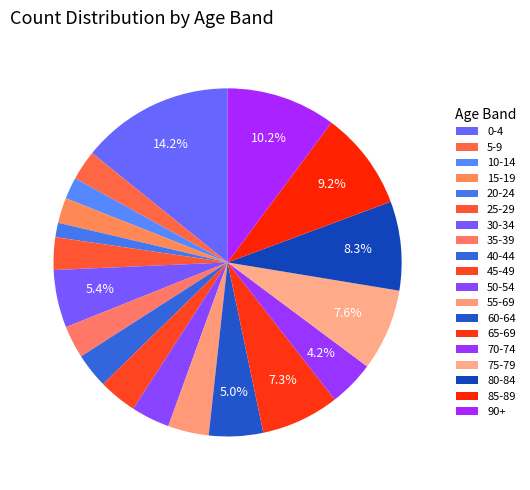

Which slice is the largest?

0-4